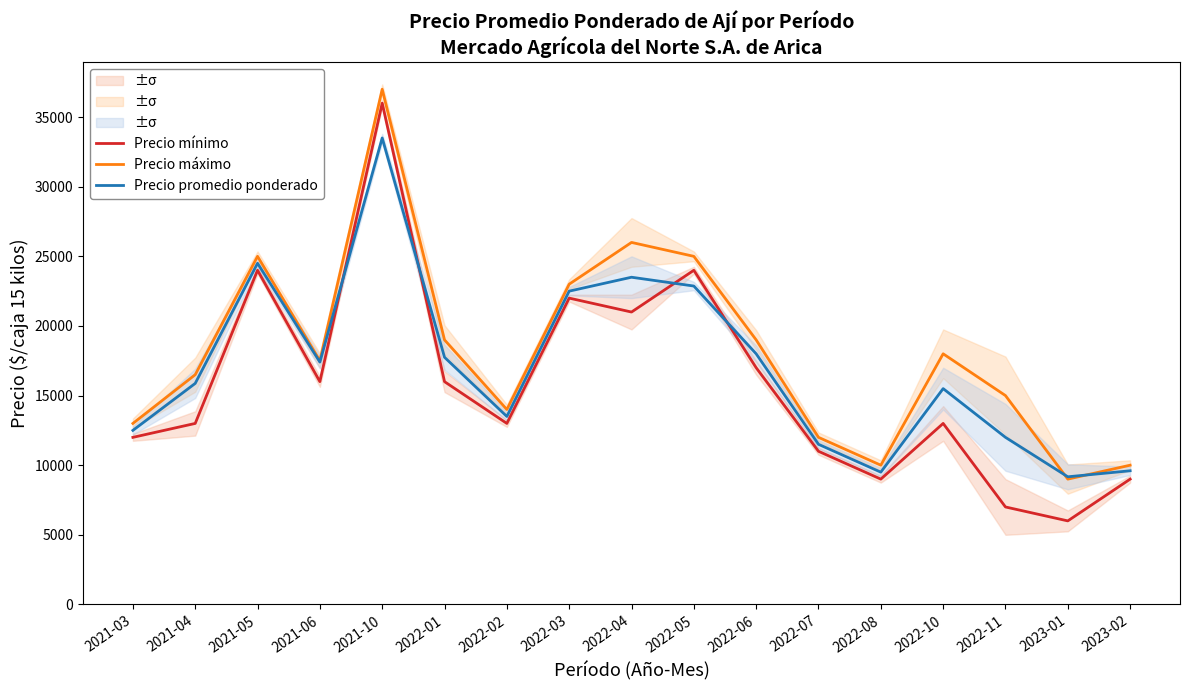

List the series in order of their overall mean, highest first.

Precio máximo, Precio promedio ponderado, Precio mínimo